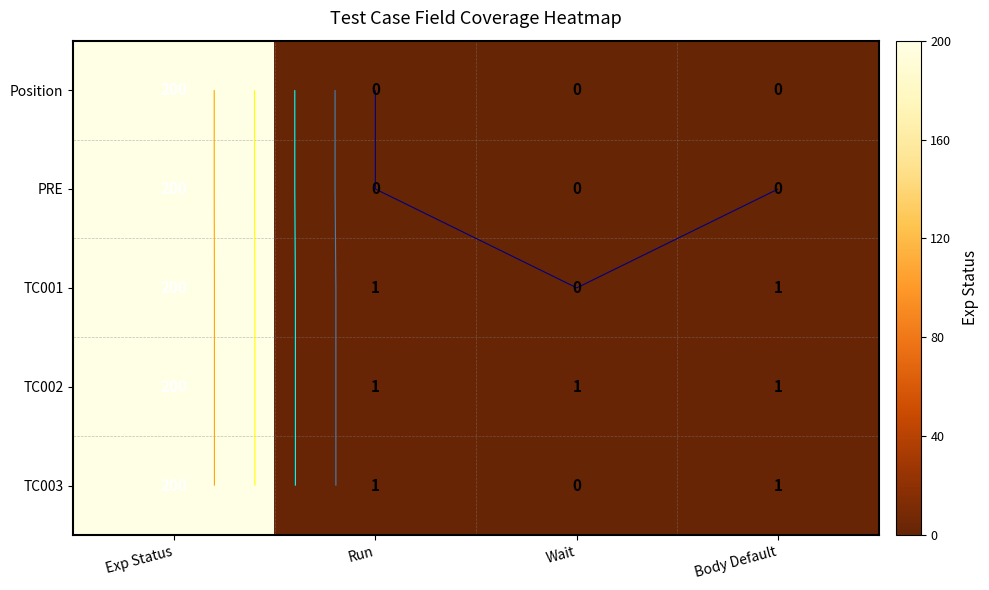

Is the value of PRE at Run greater than the value of TC001 at Body Default?

No